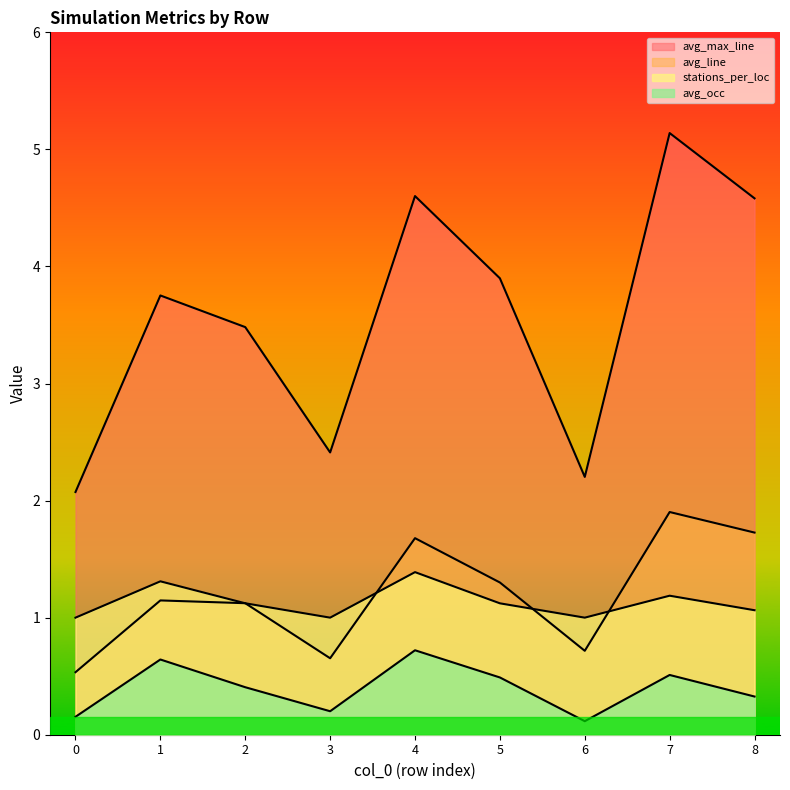

Reading left to right, transcribe all the data shown in this chart.

avg_occ: 0.2	0.6	0.4	0.2	0.7	0.5	0.1	0.5	0.3
avg_line: 0.5	1.1	1.1	0.7	1.7	1.3	0.7	1.9	1.7
avg_max_line: 2.1	3.8	3.5	2.4	4.6	3.9	2.2	5.1	4.6
stations_per_loc: 1.0	1.3	1.1	1.0	1.4	1.1	1.0	1.2	1.1